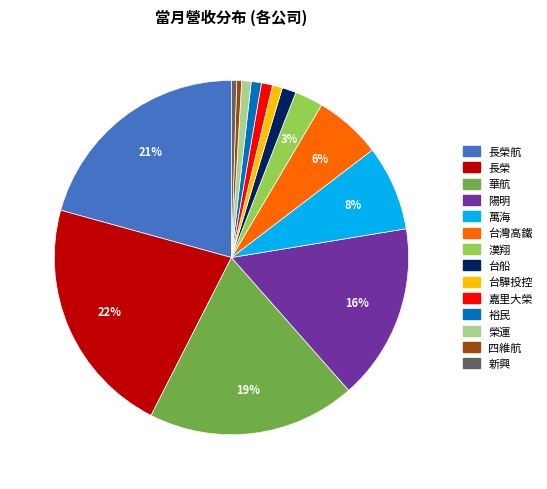

To the nearest percent, what is the average slice percentage?

7%